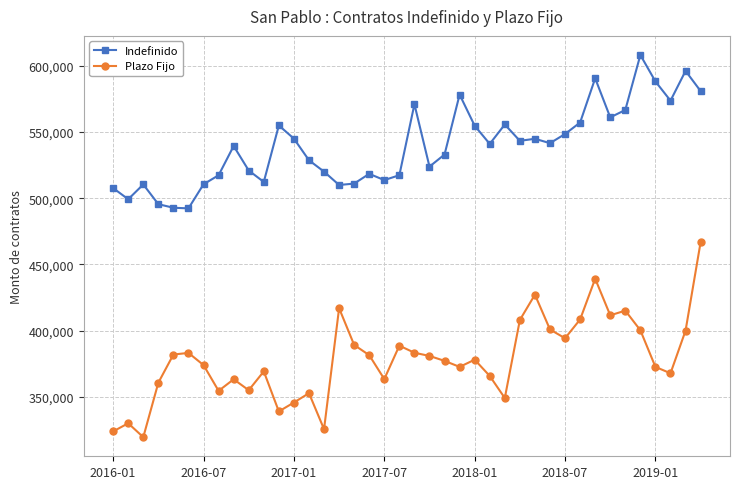

What is the value of the Plazo Fijo point at the 15th from the left?

325558